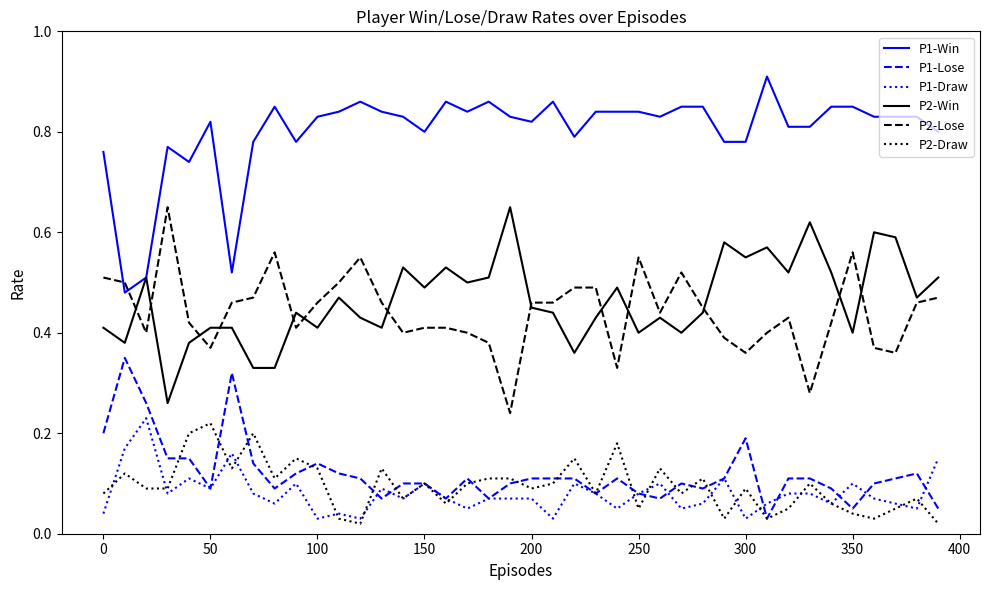

True or false: P1-Win and P2-Draw cross at least once.

False